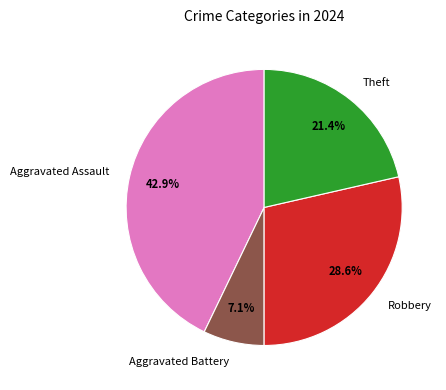

Which category has the smallest portion of the pie?

Aggravated Battery